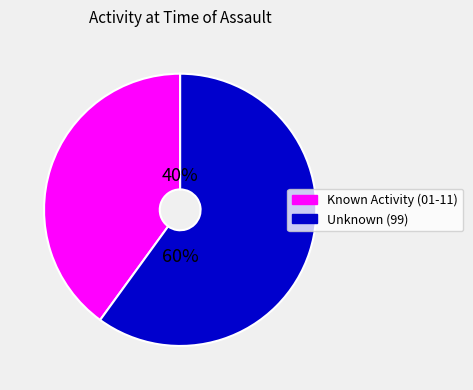

To the nearest percent, what is the average slice percentage?

50%